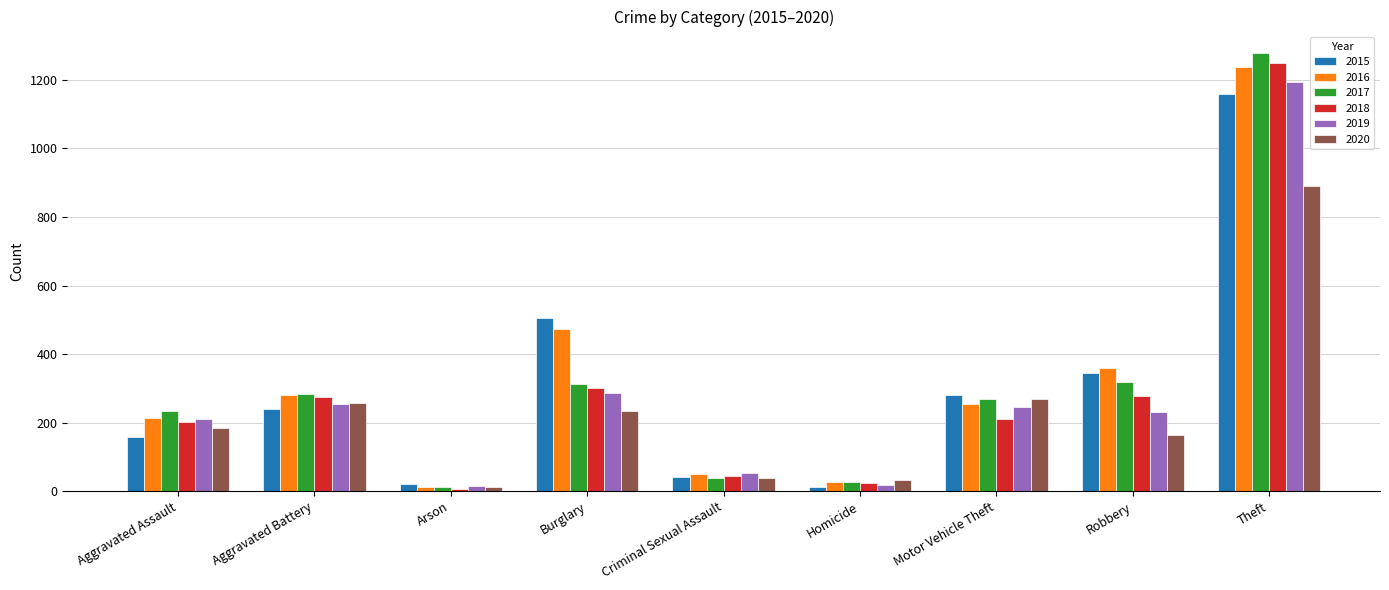

At which category does the chart reach its peak across all series?

Theft